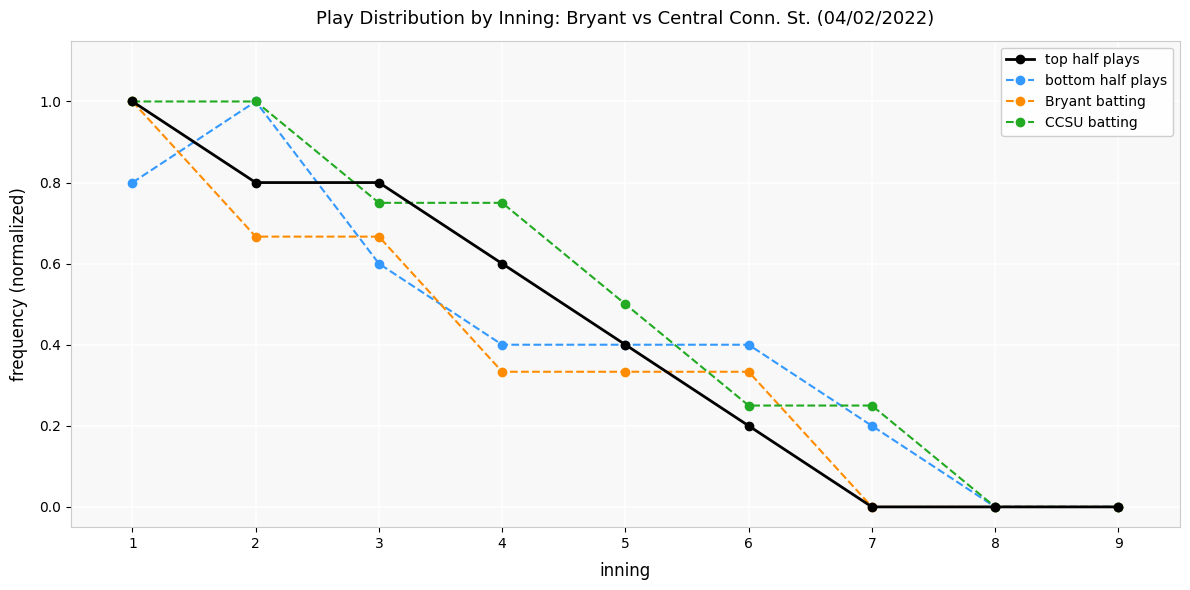

What is the sum of the bottom half plays values at 2 and 5?

1.4